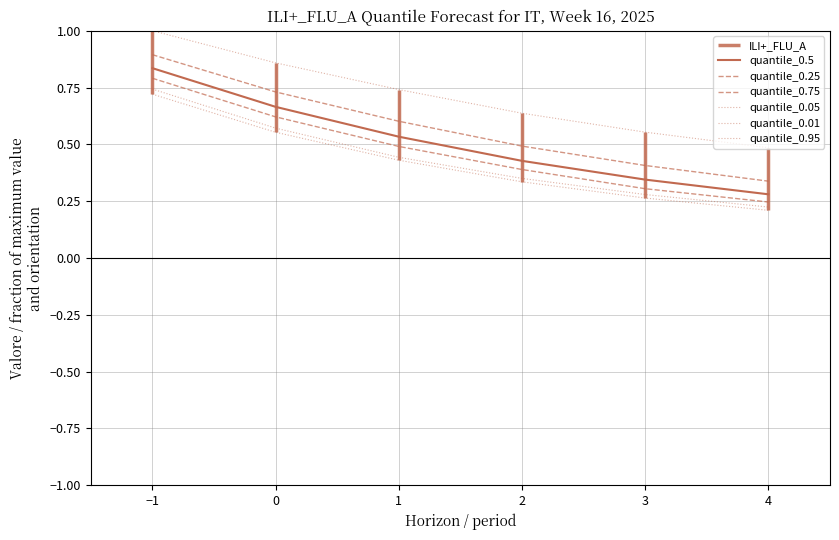

Is the value of quantile_0.95 at 3 greater than the value of quantile_0.01 at 4?

Yes